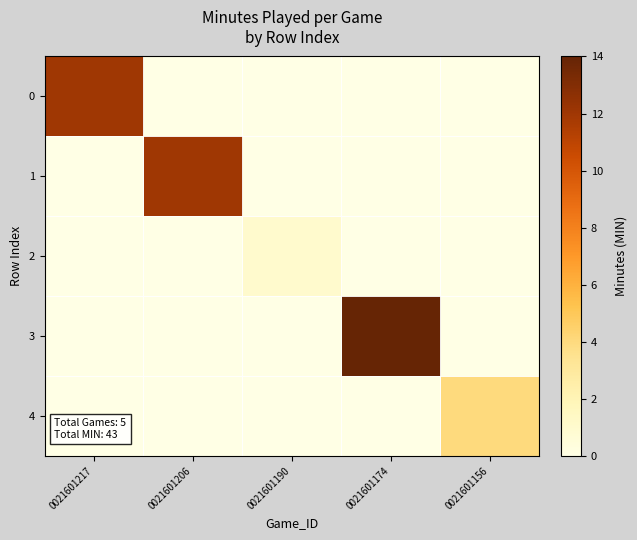

What is the spread (max minus min) of values at 0021601156?

4